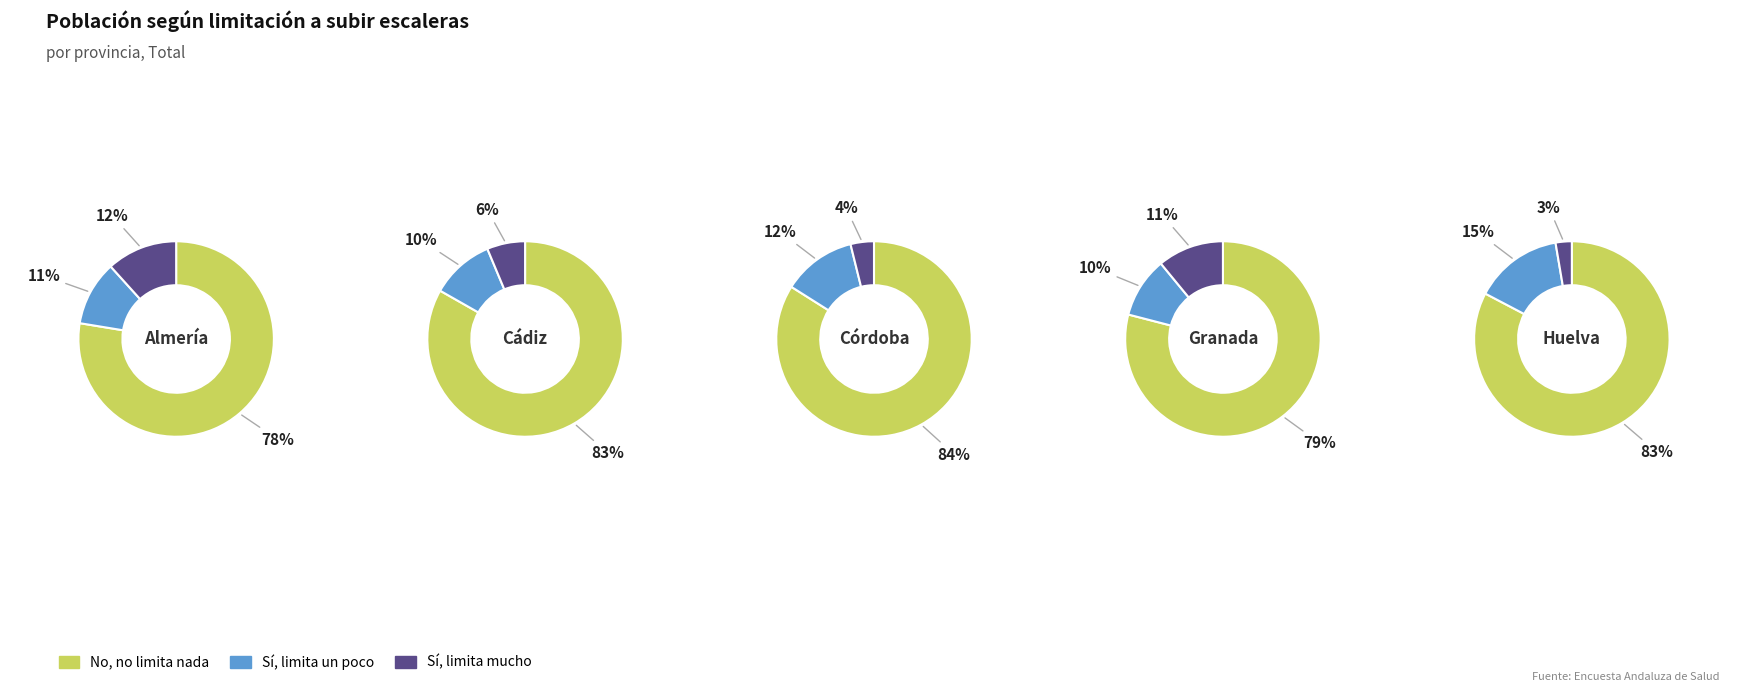

To the nearest percent, what is the average slice percentage?

33%